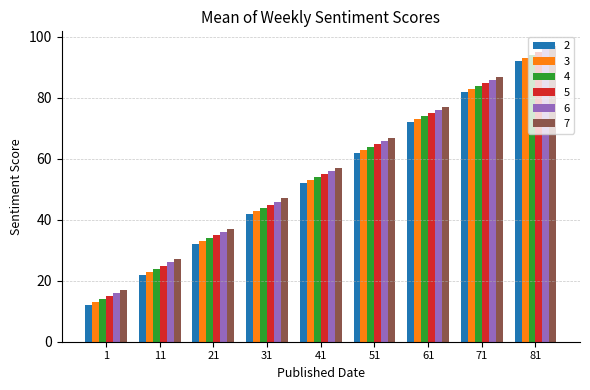

What is the difference between the 2 values at 1 and 11?

10